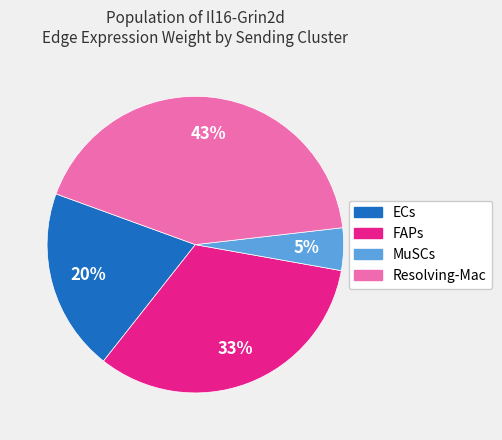

What is the largest slice in the pie chart?

Resolving-Mac